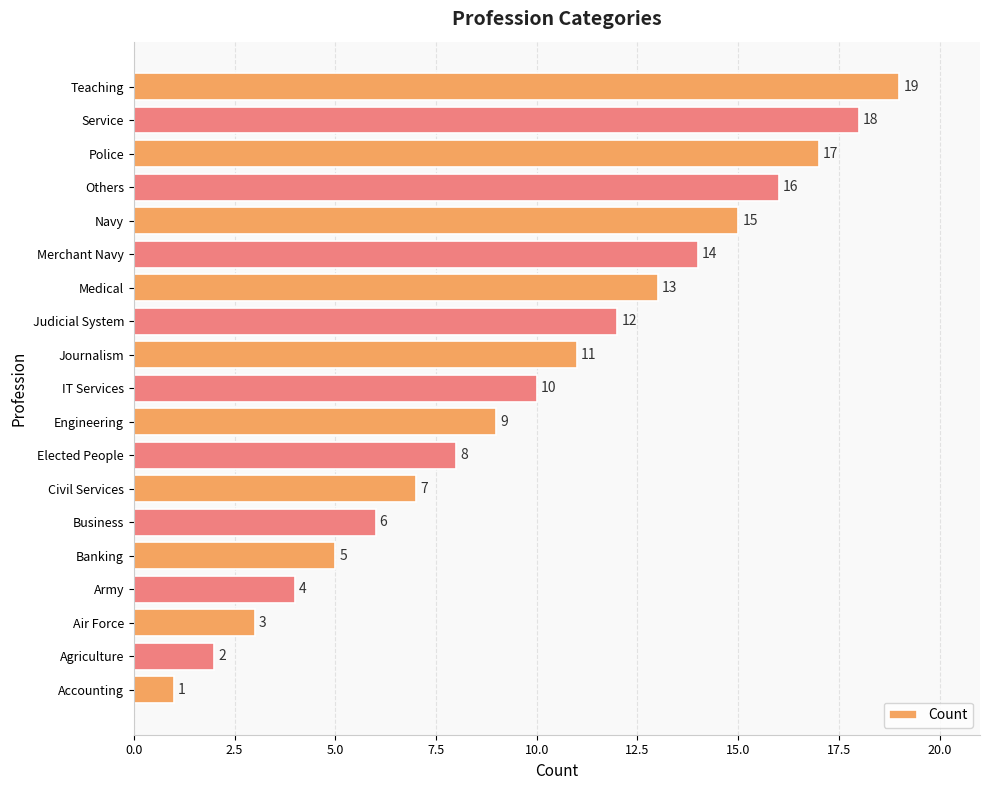

Which has a higher value, Air Force or Journalism?

Journalism